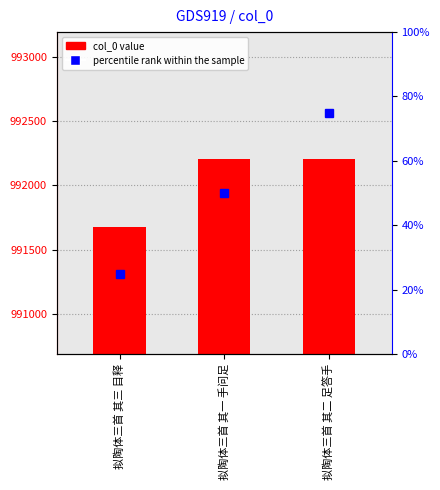

What is the value of the 2nd bar from the left?

992204